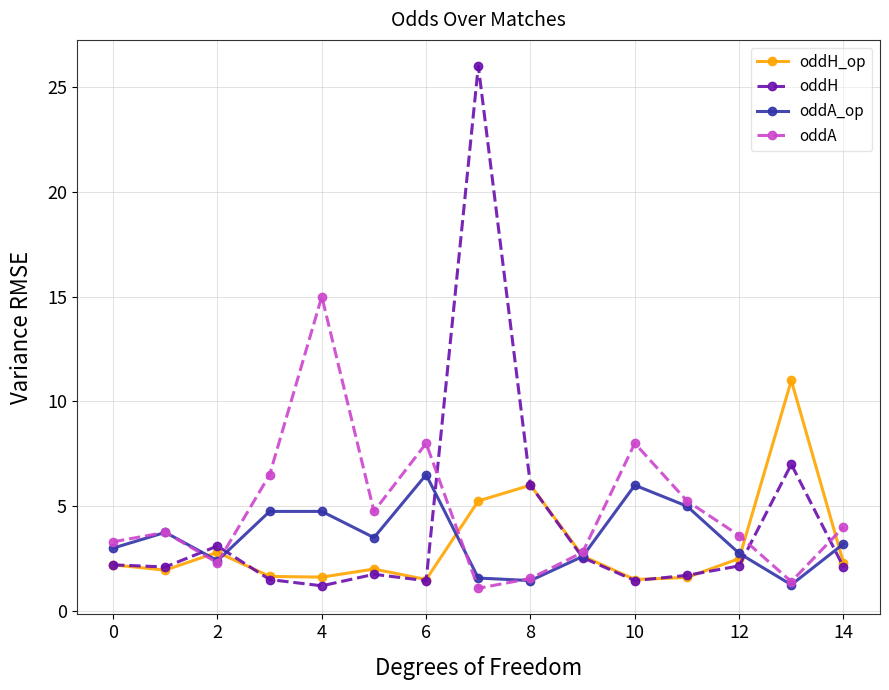

How many categories are shown in the chart?

15